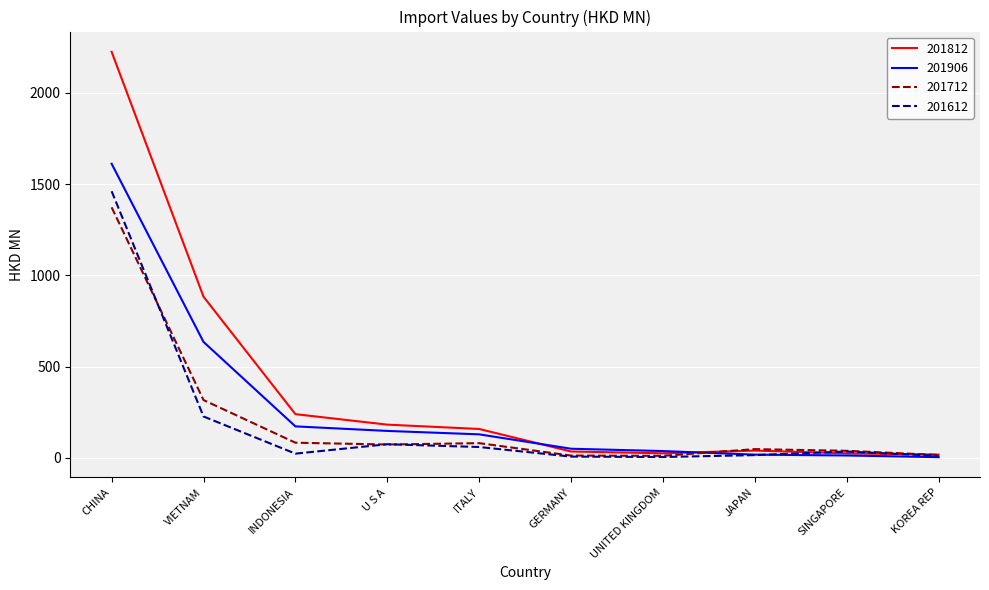

What is the difference between the highest and lowest values at CHINA?

852.1